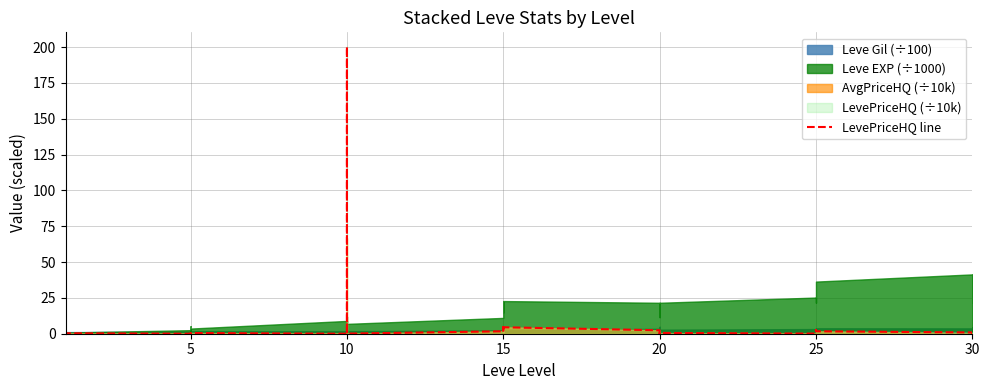

What is the average value?

7.3